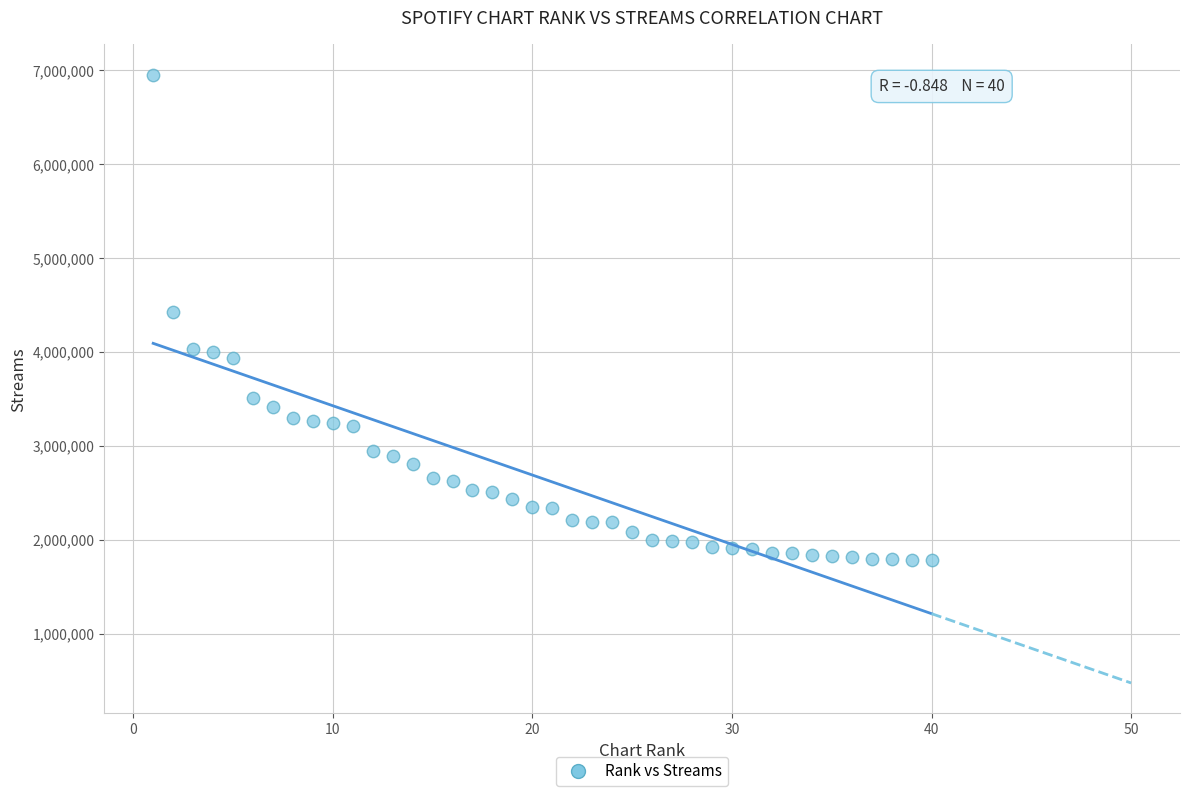

What is the range of Y values (max minus min)?

5165803